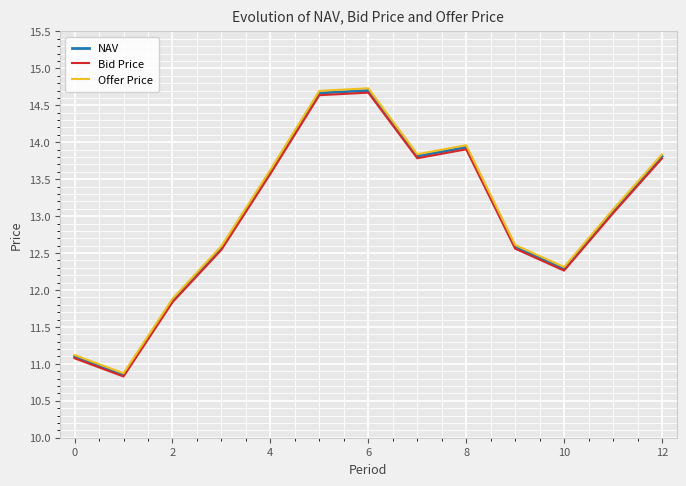

Which series has the largest range (max minus min)?

Offer Price